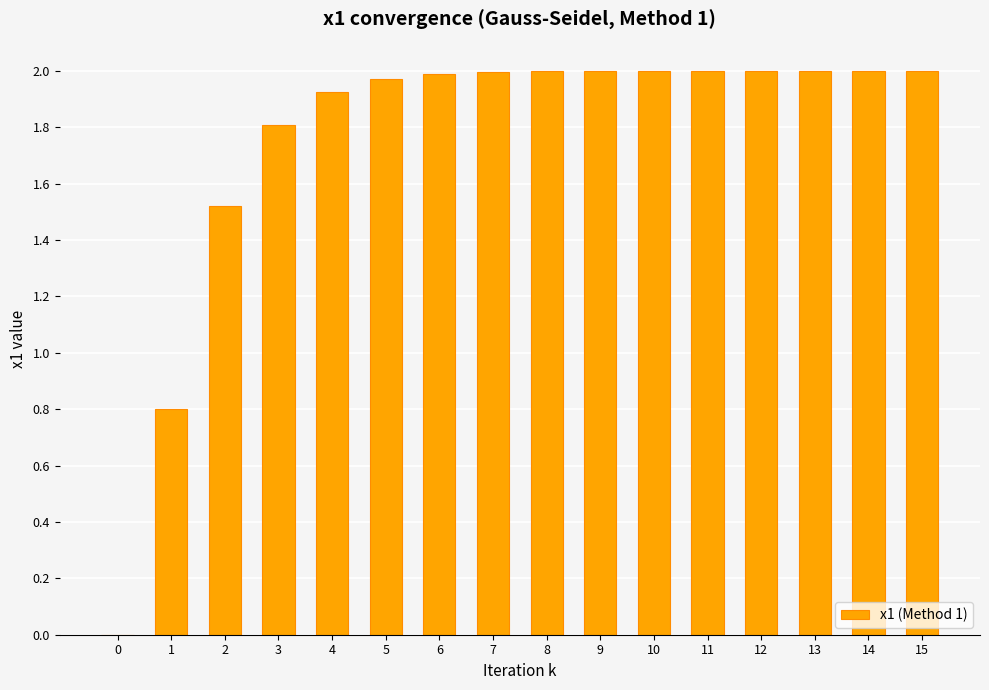

True or false: the data shows 0.0 at 0.

True